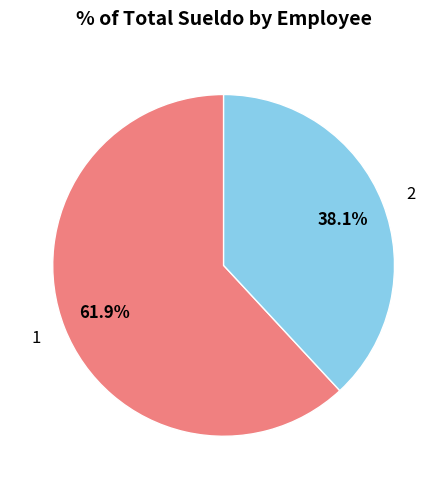

What portion of the pie excludes 1?

38.1%